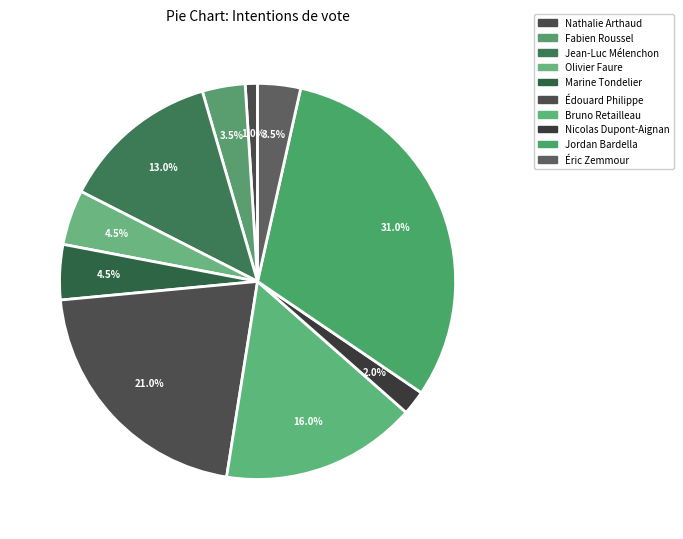

To the nearest percent, what is the average slice percentage?

10%